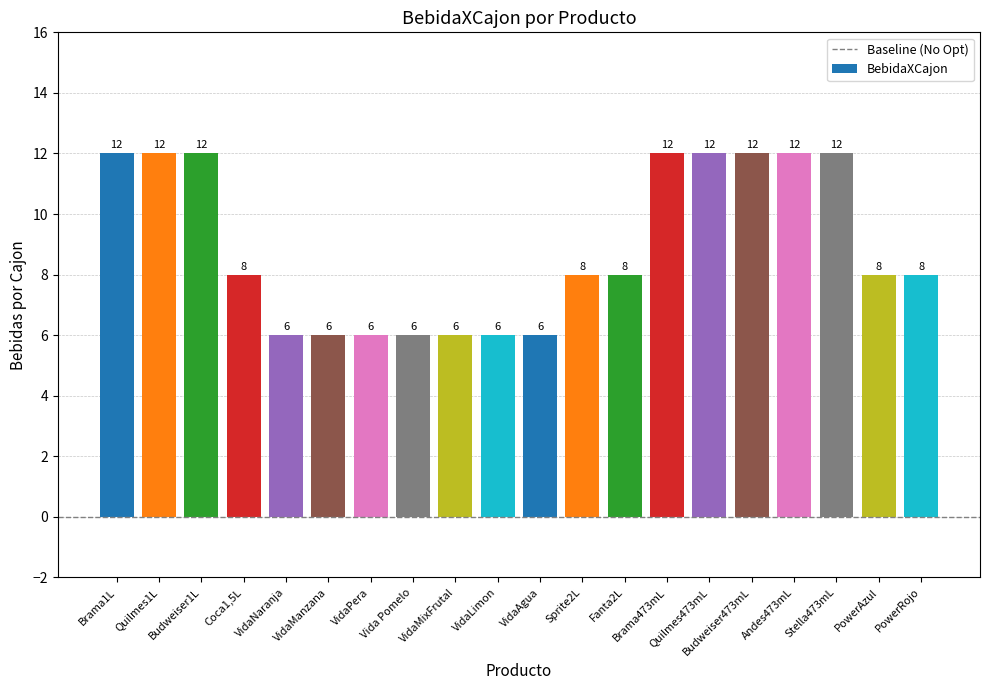

Reading left to right, what are all the values shown in this chart?

Brama1L=12	Quilmes1L=12	Budweiser1L=12	Coca1,5L=8	VidaNaranja=6	VidaManzana=6	VidaPera=6	Vida Pomelo=6	VidaMixFrutal=6	VidaLimon=6	VidaAgua=6	Sprite2L=8	Fanta2L=8	Brama473mL=12	Quilmes473mL=12	Budweiser473mL=12	Andes473mL=12	Stella473mL=12	PowerAzul=8	PowerRojo=8